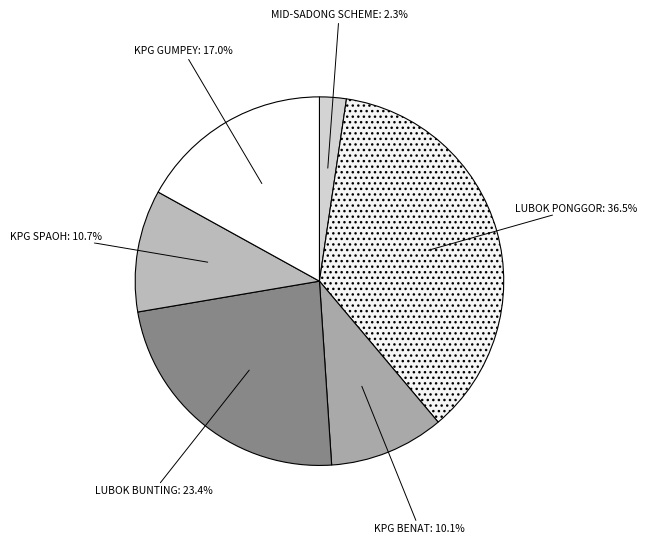

To the nearest percent, what portion does KPG BENAT represent?

10%